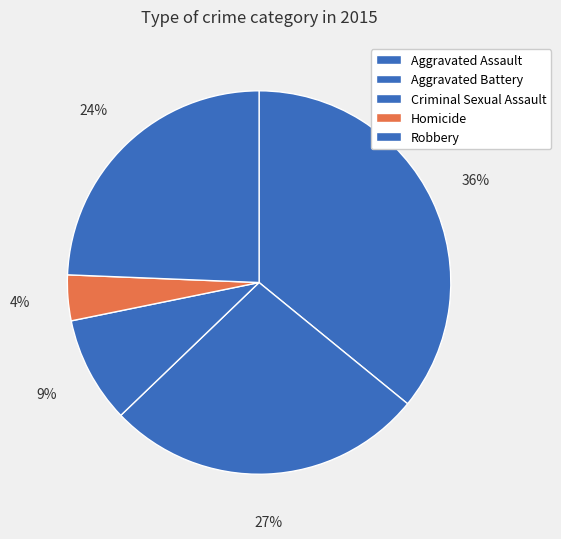

Count the number of slices in the pie.

5